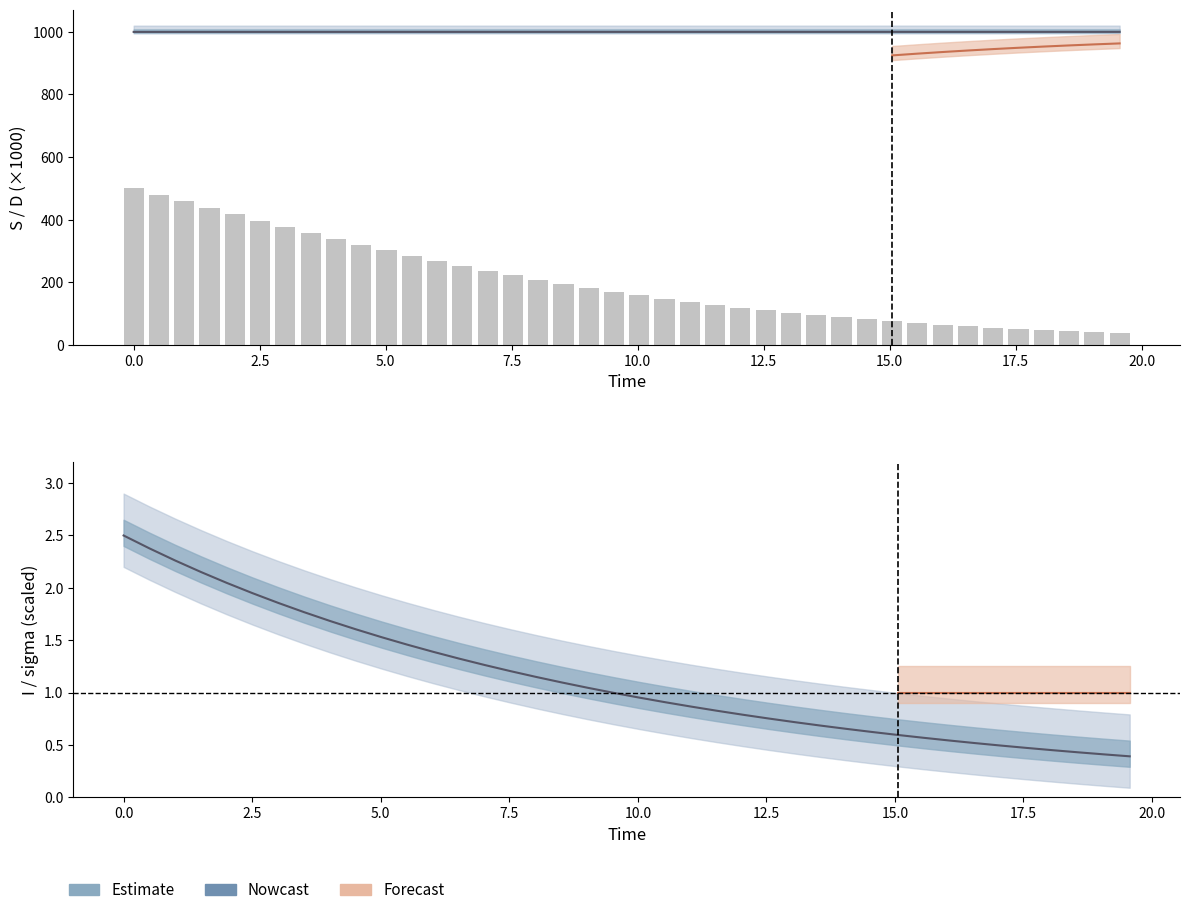

True or false: S has a value of 1539.1 at S.

False